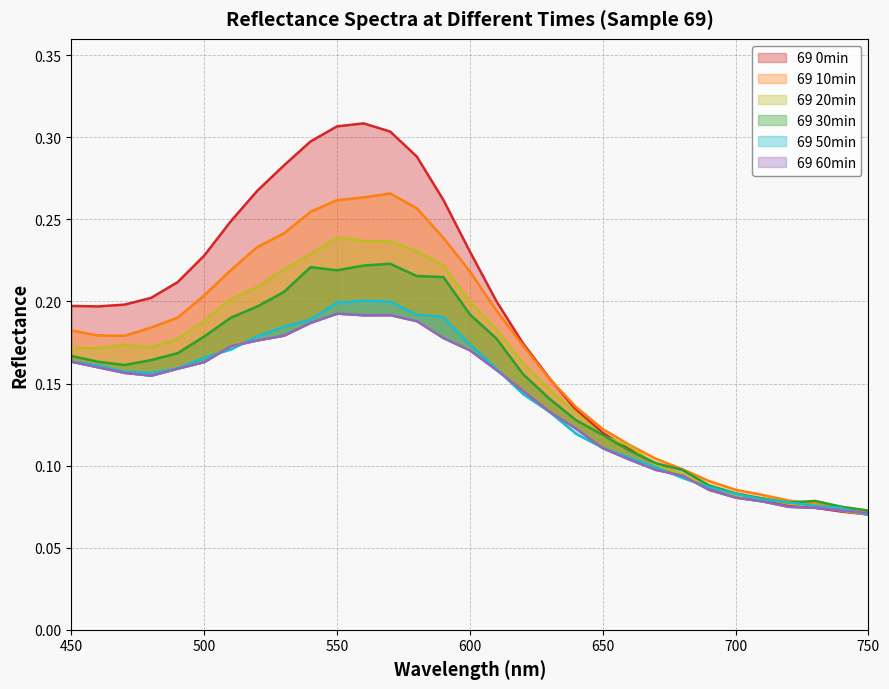

How many intersections are there between 69 50min and 69 30min?

2